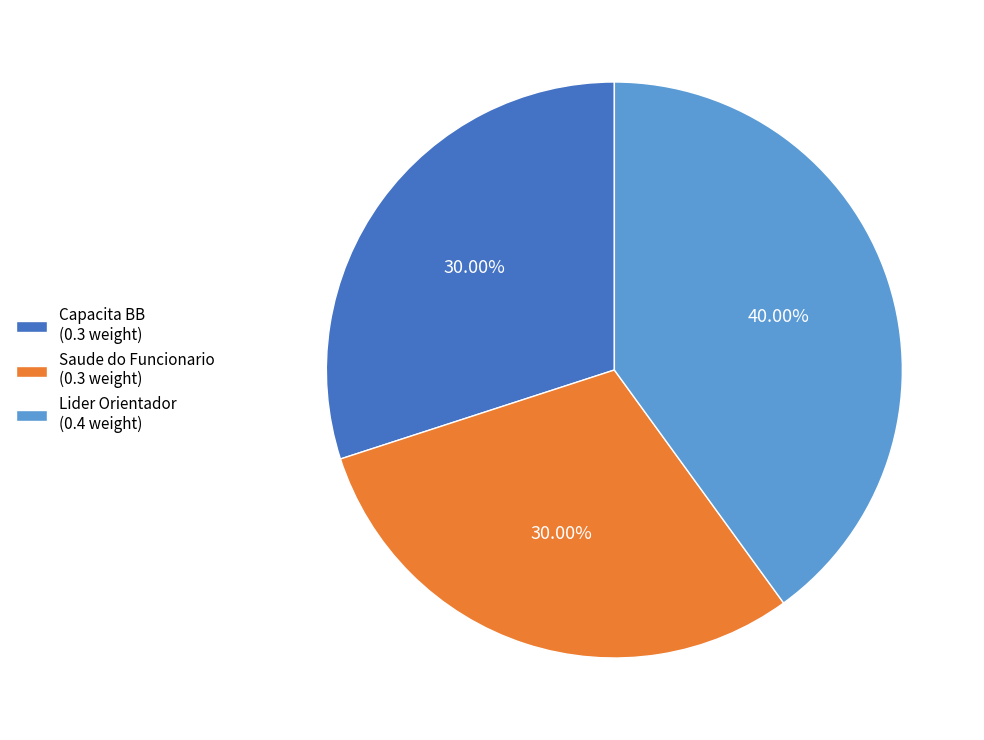

Combined, do Saude do Funcionario and Lider Orientador account for over 50%?

Yes